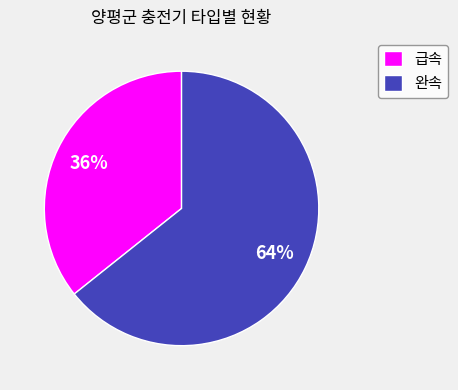

To the nearest percent, what is the combined percentage of 완속 and 급속?

100%